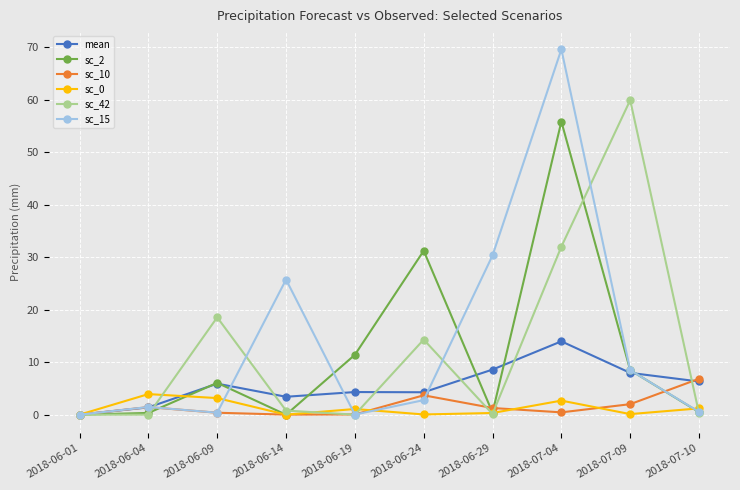

At how many categories does at least one series exceed 39?

2